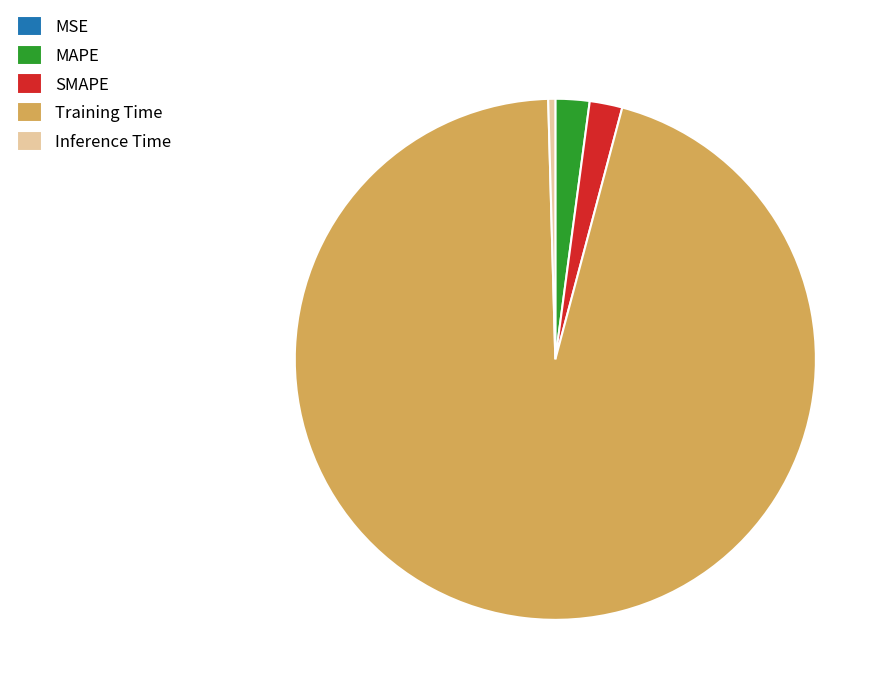

Which has a higher value, Inference Time or MAPE?

MAPE